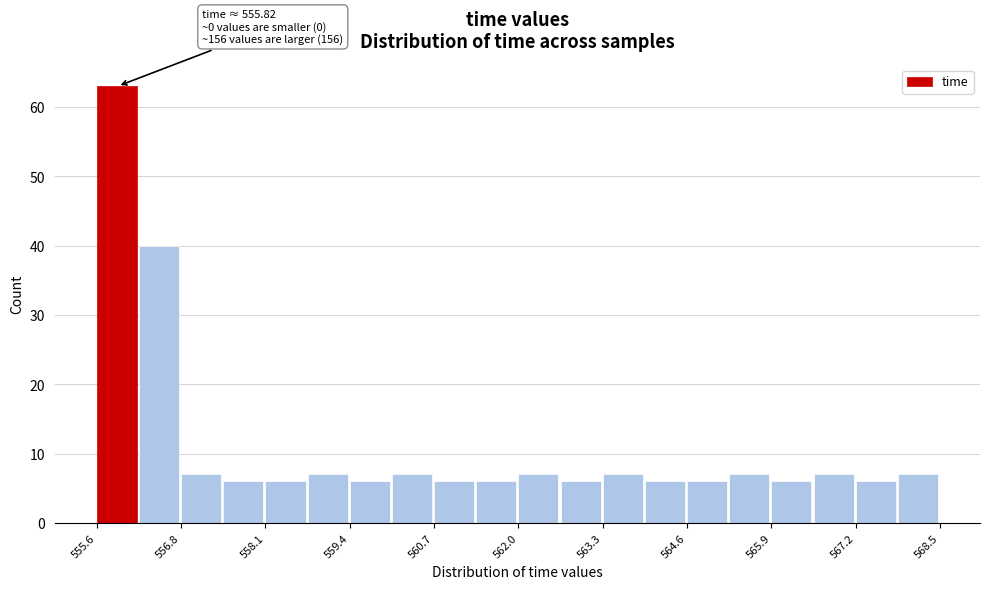

Read against the x-axis, roughly where is the centre of the tallest bar?

555.8